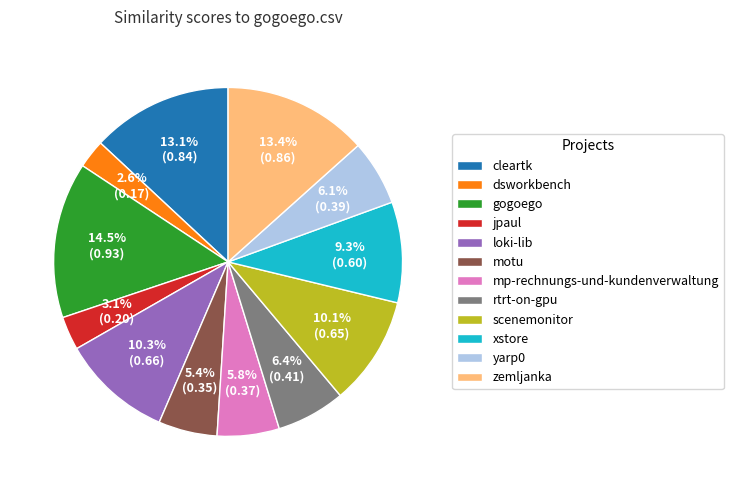

Which slice is the largest?

gogoego